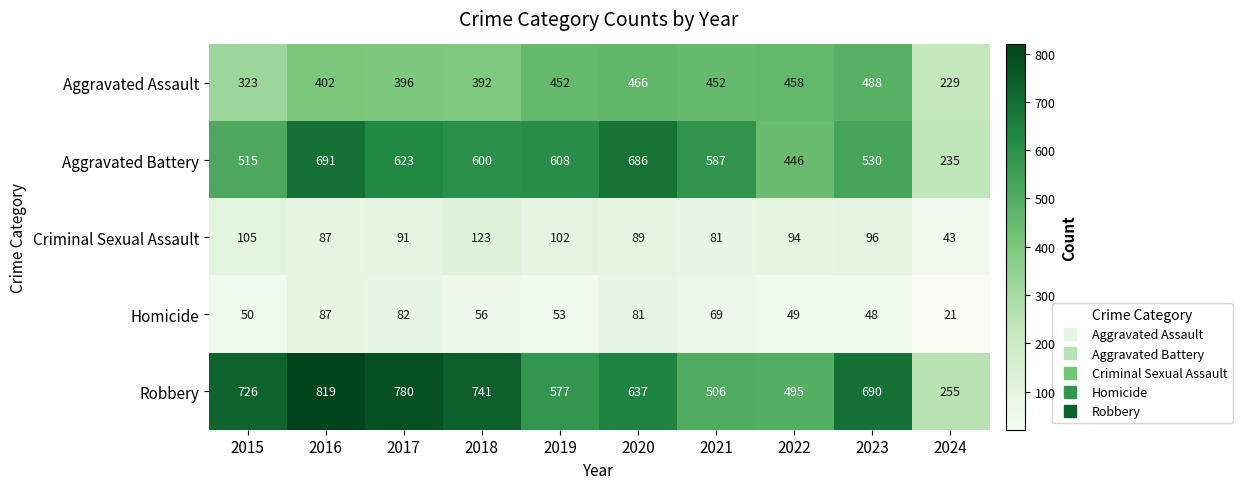

Rank the series at 2023 from highest to lowest value.

Robbery, Aggravated Battery, Aggravated Assault, Criminal Sexual Assault, Homicide